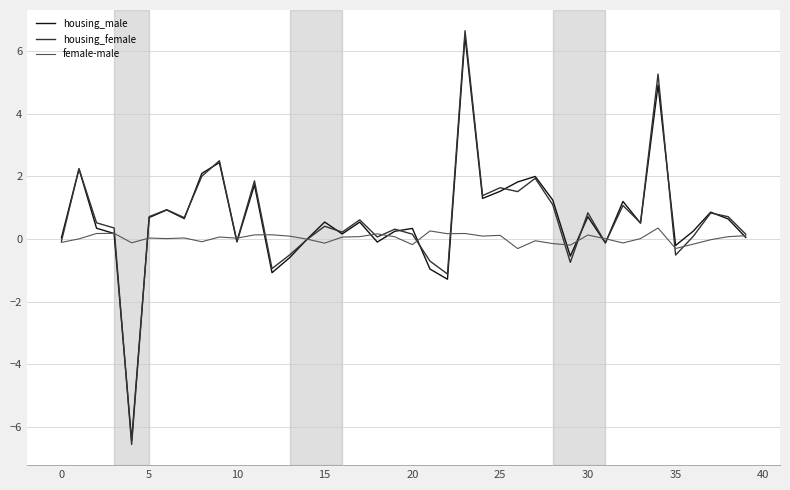

Which series has the widest spread of values?

housing_female